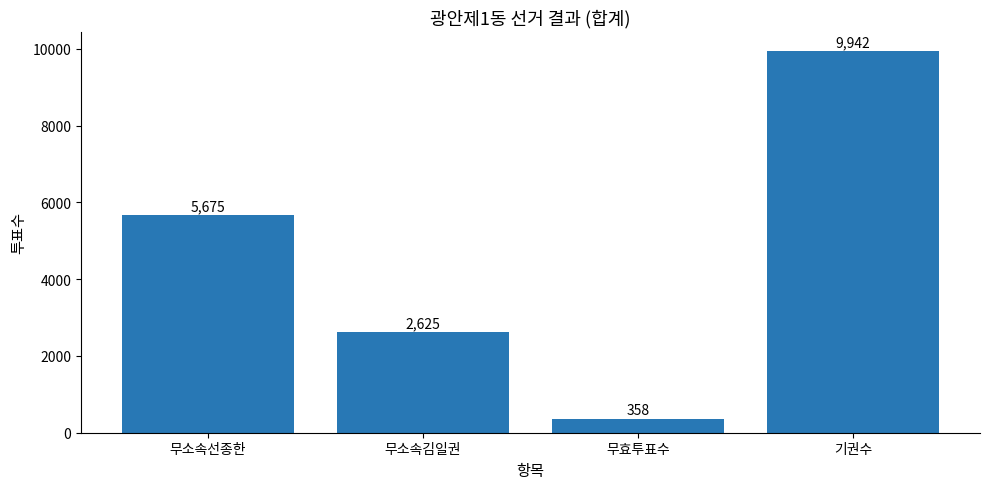

Is it true that the value at 무소속선종한 is 5675?

True